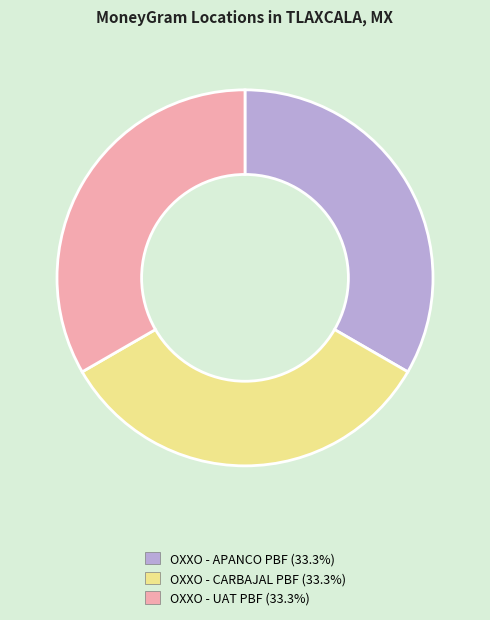

Is the sum of OXXO - UAT PBF (33.3%) and OXXO - CARBAJAL PBF (33.3%) greater than half?

Yes